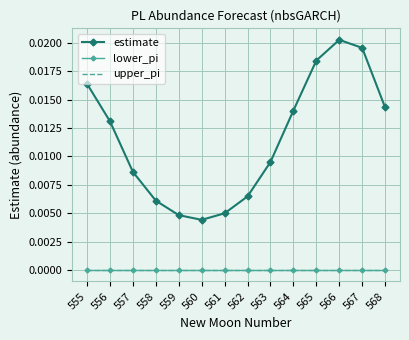

Which has a higher value, 568 or 561?

568